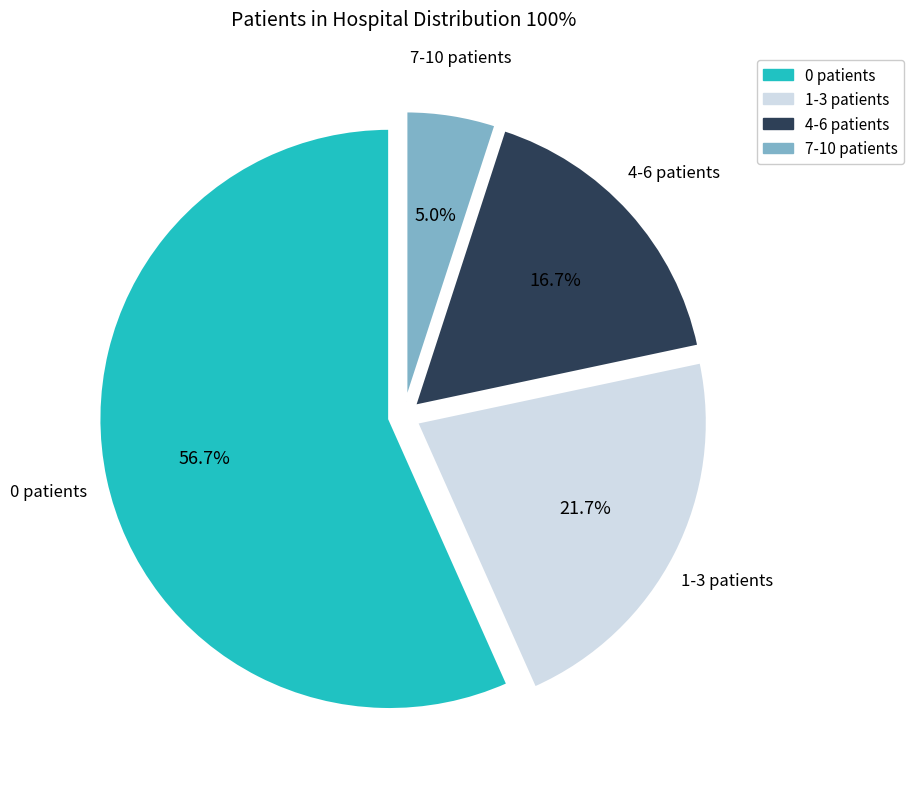

Does 4-6 patients account for over 50% of the chart?

No